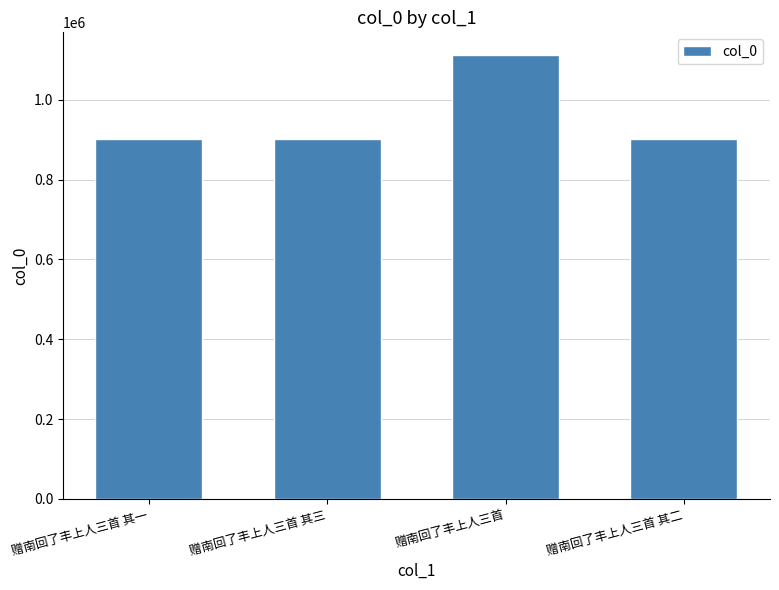

What is the maximum value shown in the chart?

1113344